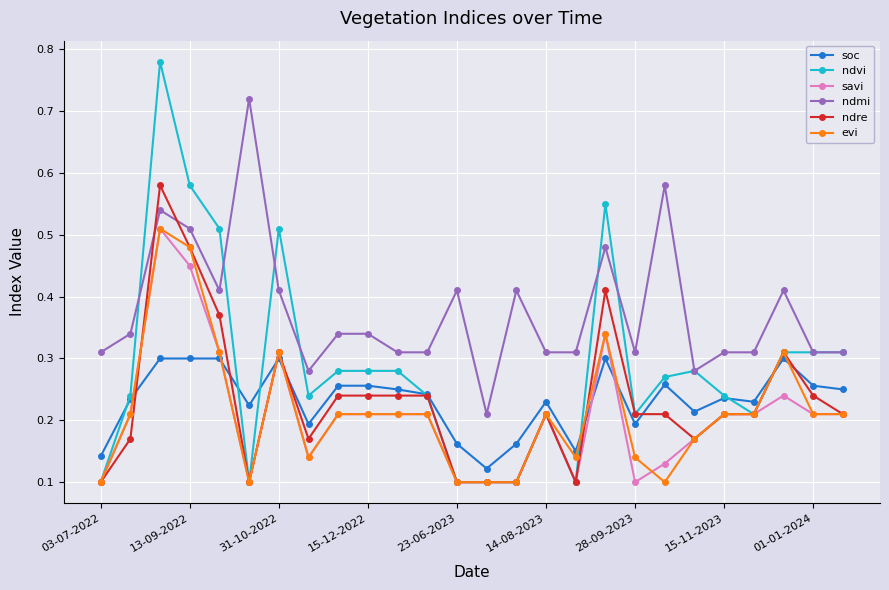

True or false: evi has more than 1 interior local peaks.

True